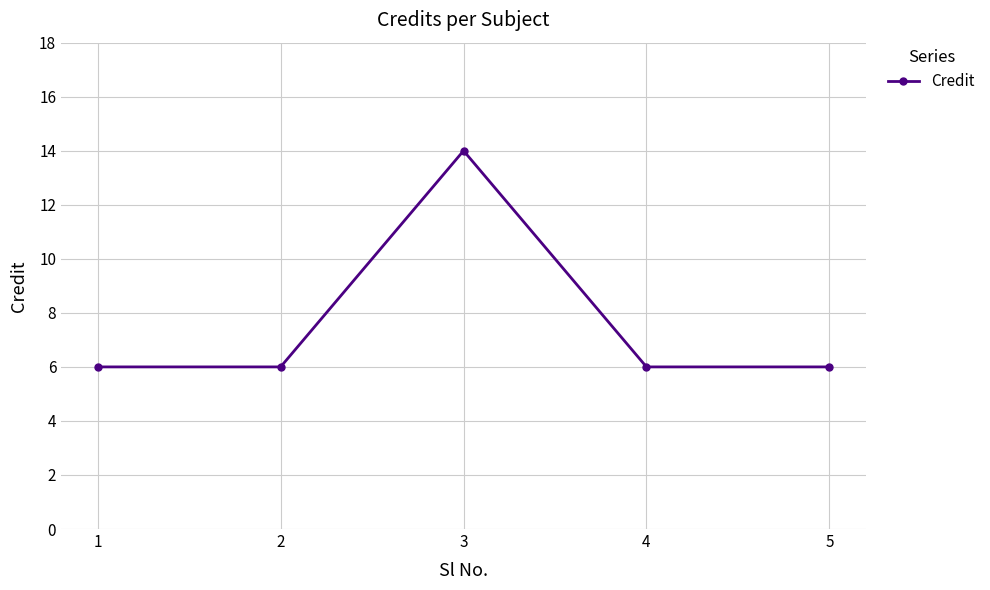

True or false: the data has more than 1 interior local peaks.

False